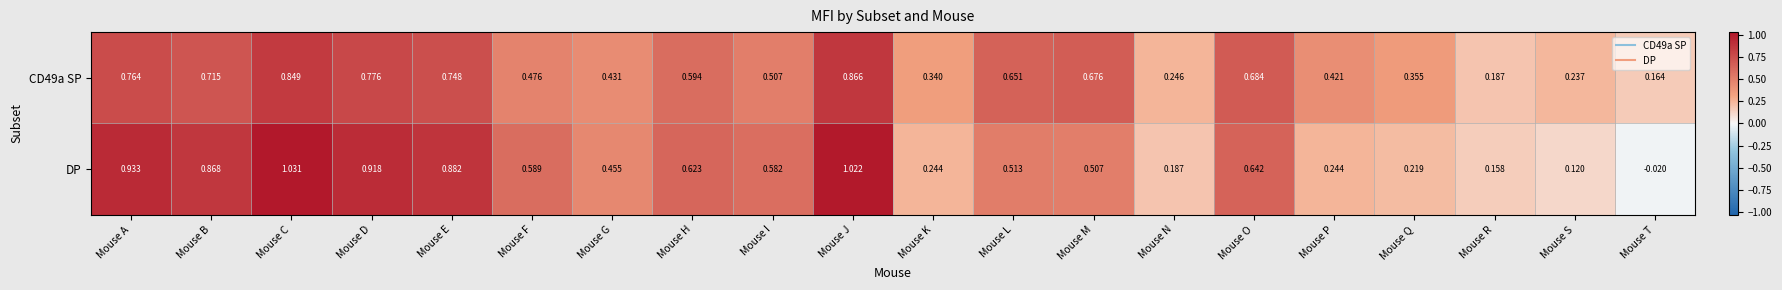

How many series are shown in this chart?

2